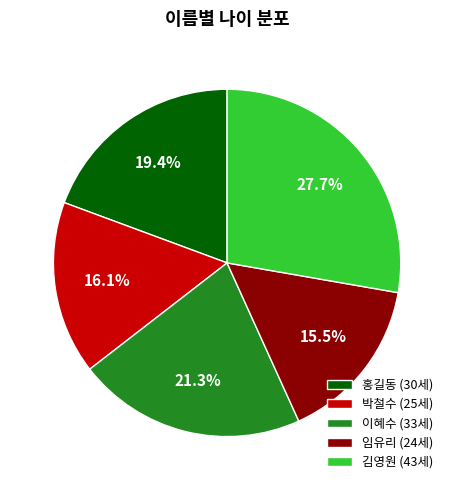

What percentage do 이혜수 and 박철수 together represent?

37.4%